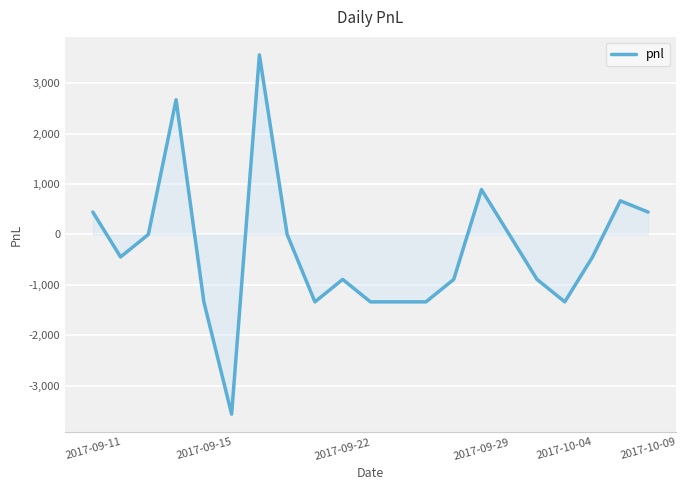

What is the difference between the maximum and minimum values?

7120.0